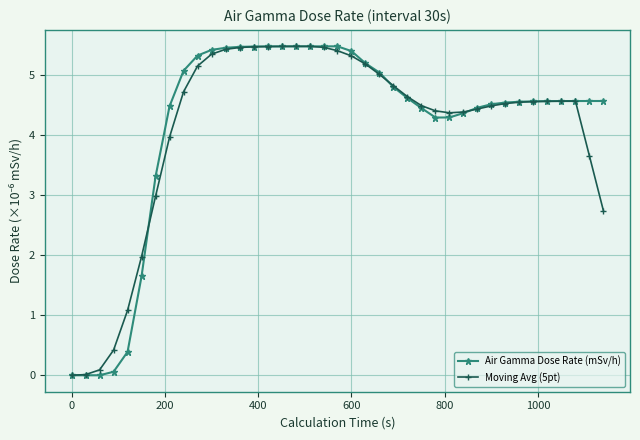

Rank the series by their average value, from lowest to highest.

Moving Avg (5pt), Air Gamma Dose Rate (mSv/h)